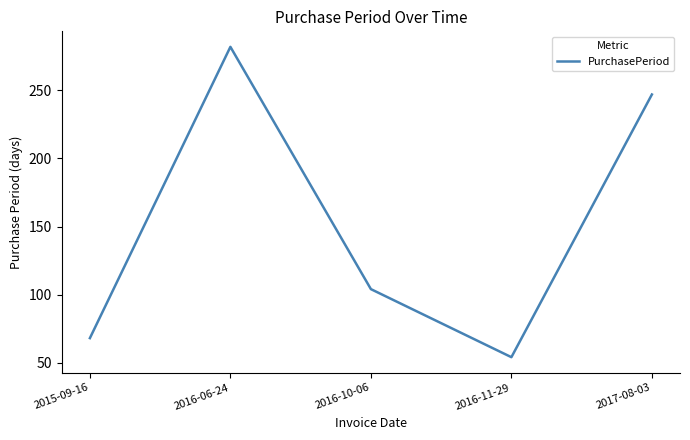

How many values are below 104?

2